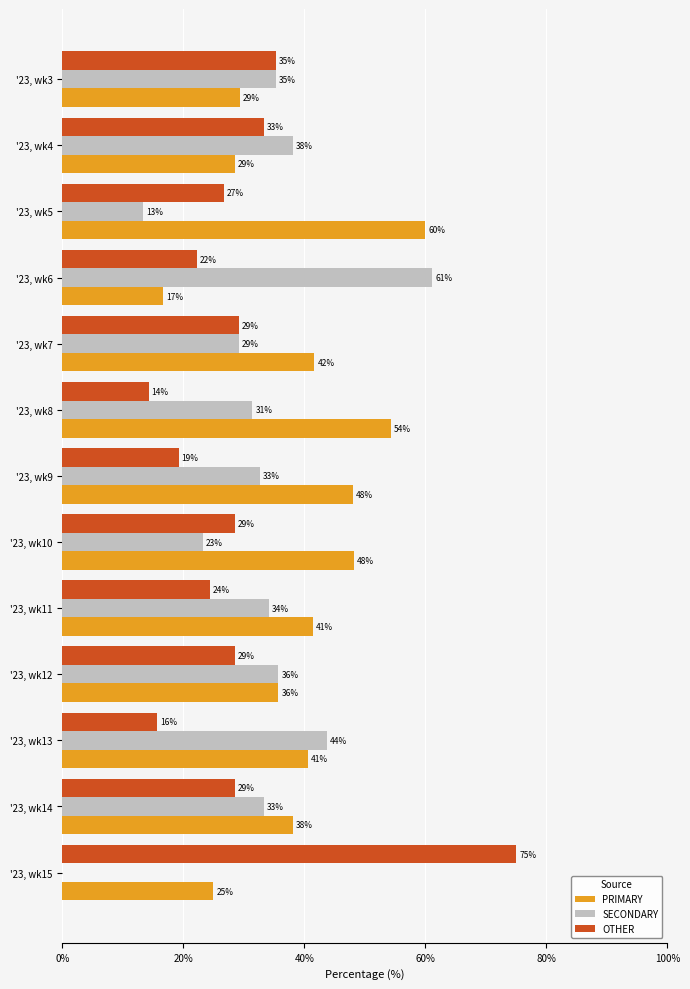

What are all the series names shown in the legend?

PRIMARY, SECONDARY, OTHER